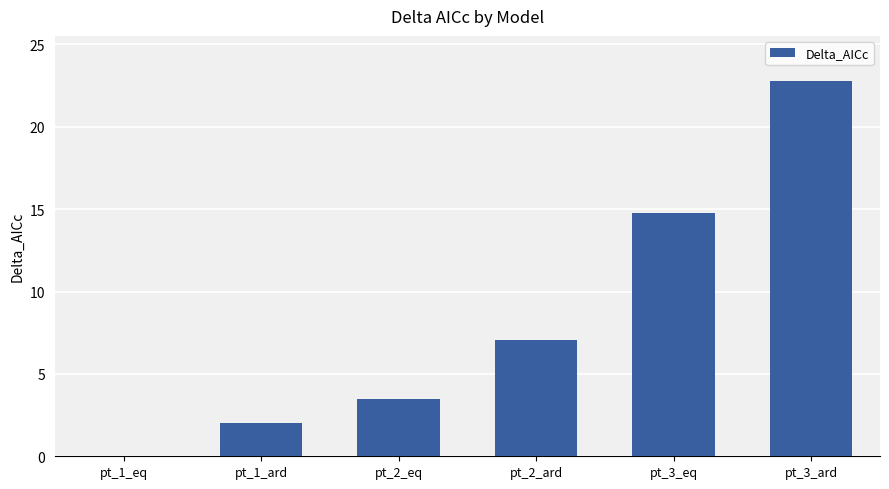

Reading left to right, what are all the values shown in this chart?

0.0	2.0	3.5	7.1	14.7	22.8